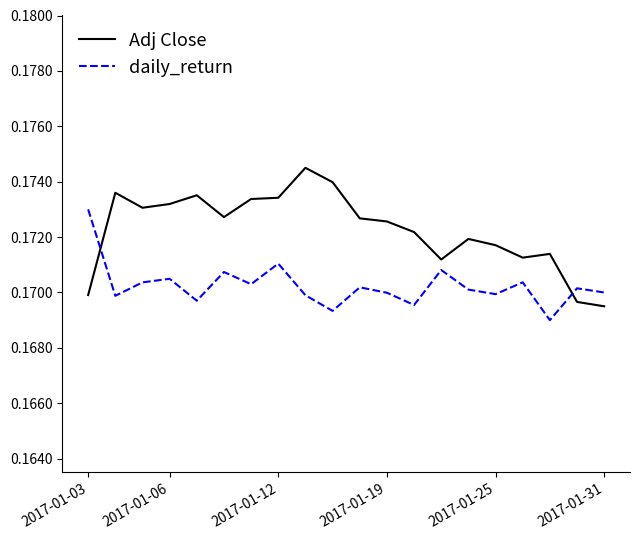

How many lines are shown in the chart?

2